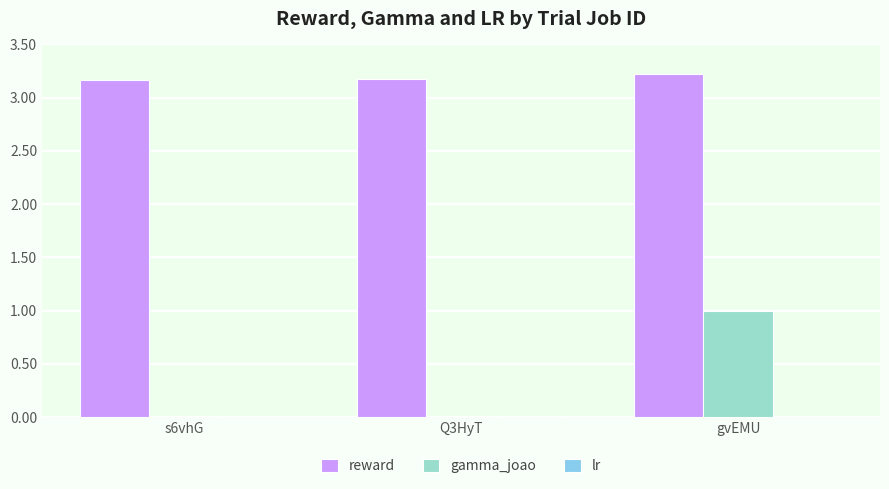

Is it true that reward equals 4.8 at Q3HyT?

False